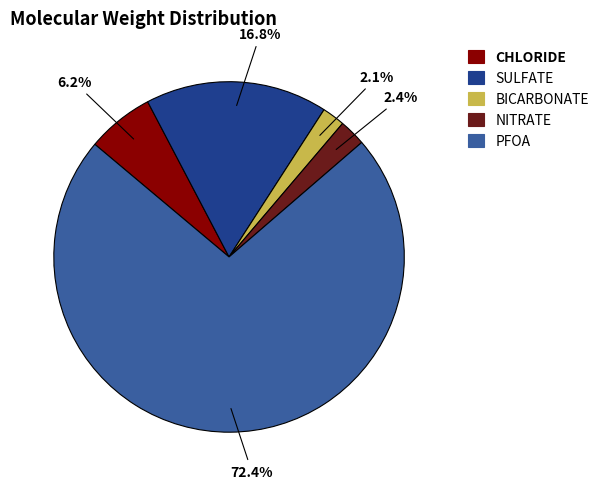

Count the number of slices in the pie.

5